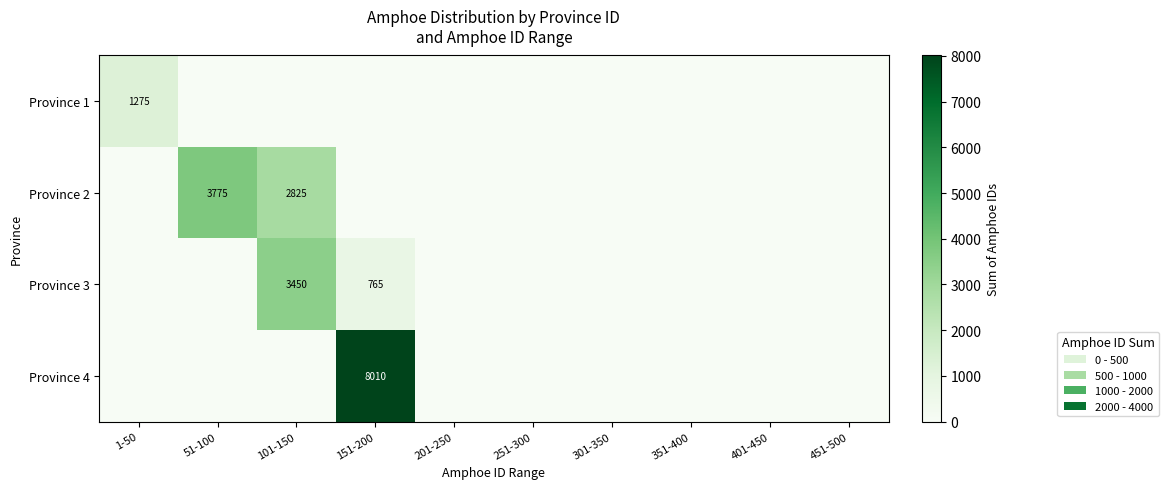

Is it true that Province 4 equals 8010 at 151-200?

True